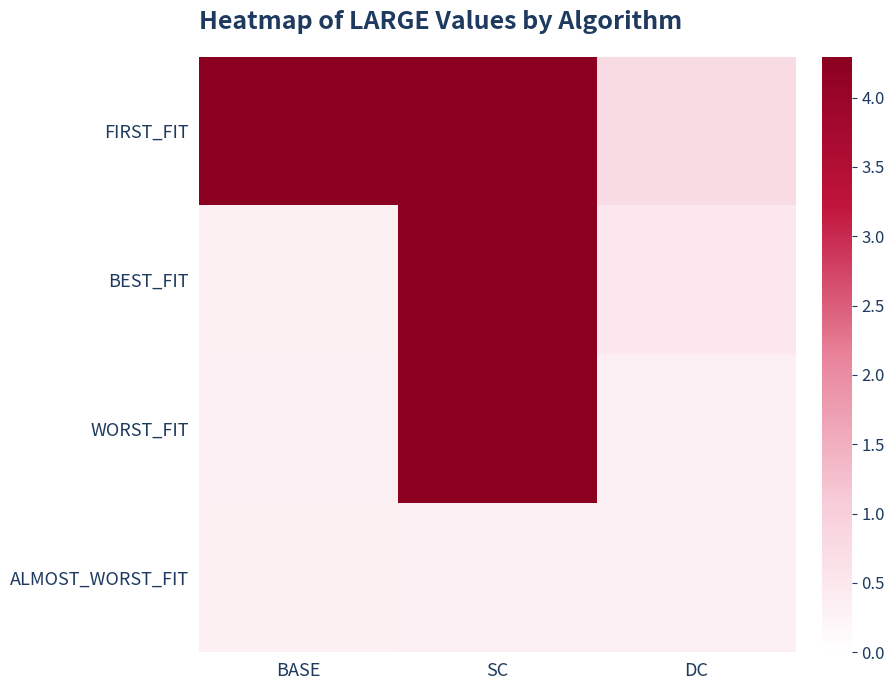

Rank the series by their maximum value, from highest to lowest.

FIRST_FIT, BEST_FIT, WORST_FIT, ALMOST_WORST_FIT